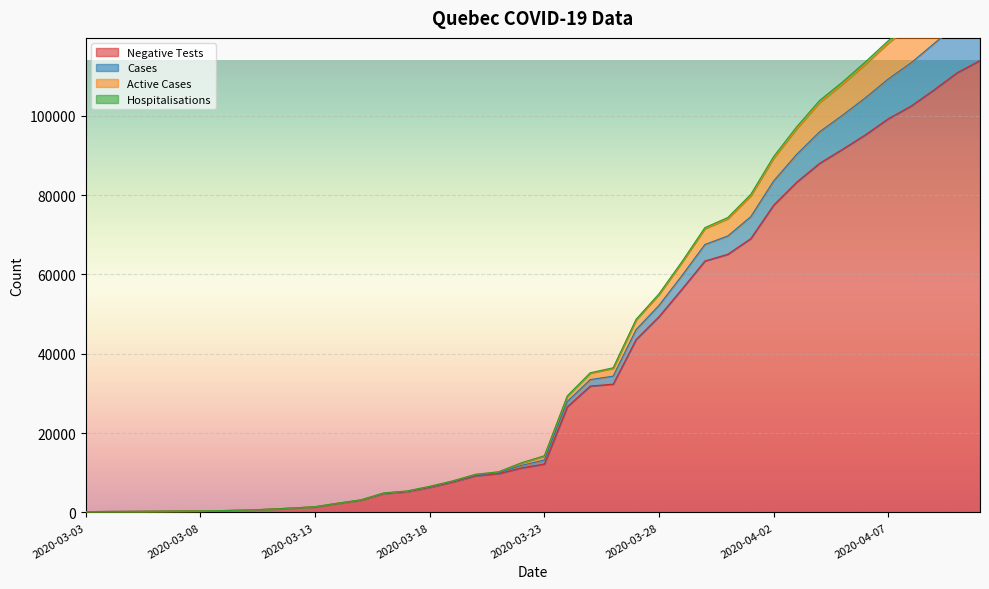

What is the highest value of the Negative Tests series?

113925